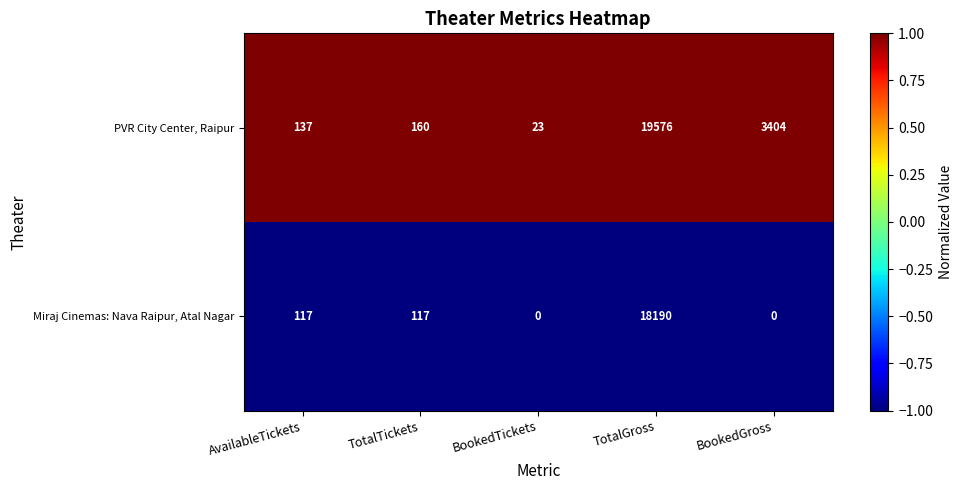

Is the value of Miraj Cinemas: Nava Raipur, Atal Nagar at AvailableTickets greater than the value of PVR City Center, Raipur at TotalGross?

No